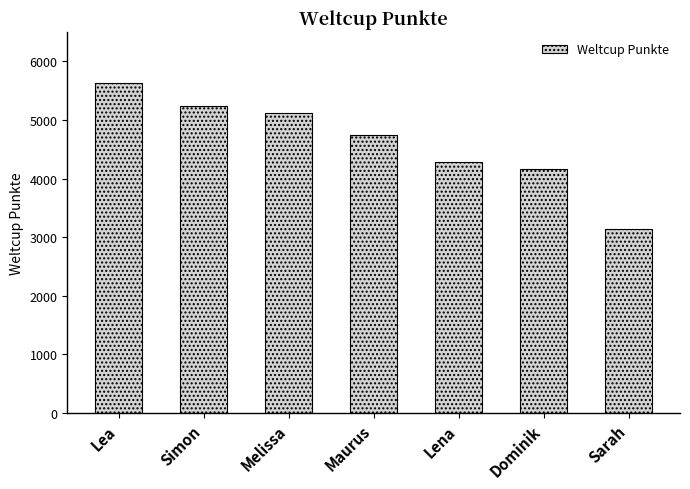

What is the difference between the second highest and minimum values?

2088